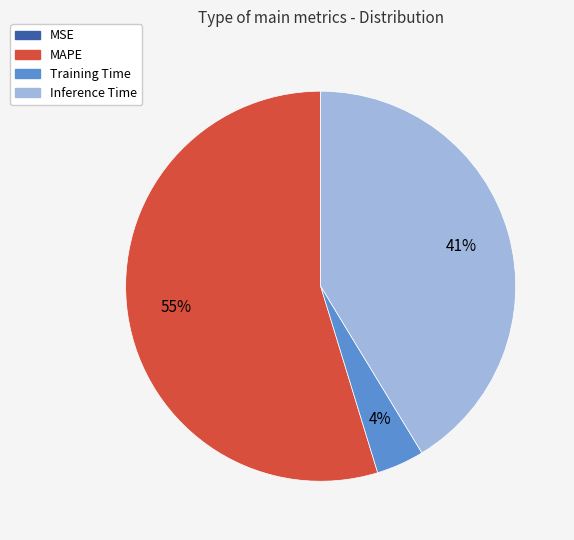

Which category has the biggest portion of the pie?

MAPE